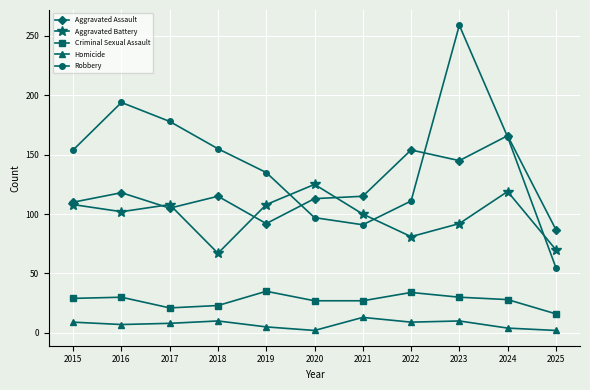

List the series in order of their peak value, lowest first.

Homicide, Criminal Sexual Assault, Aggravated Battery, Aggravated Assault, Robbery